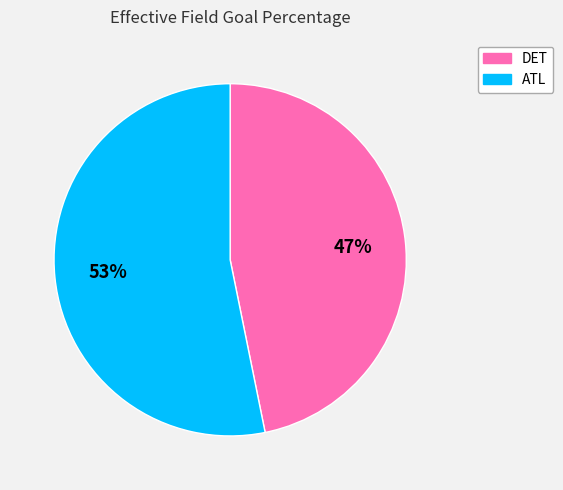

What percentage is the ATL slice, to the nearest percent?

53%